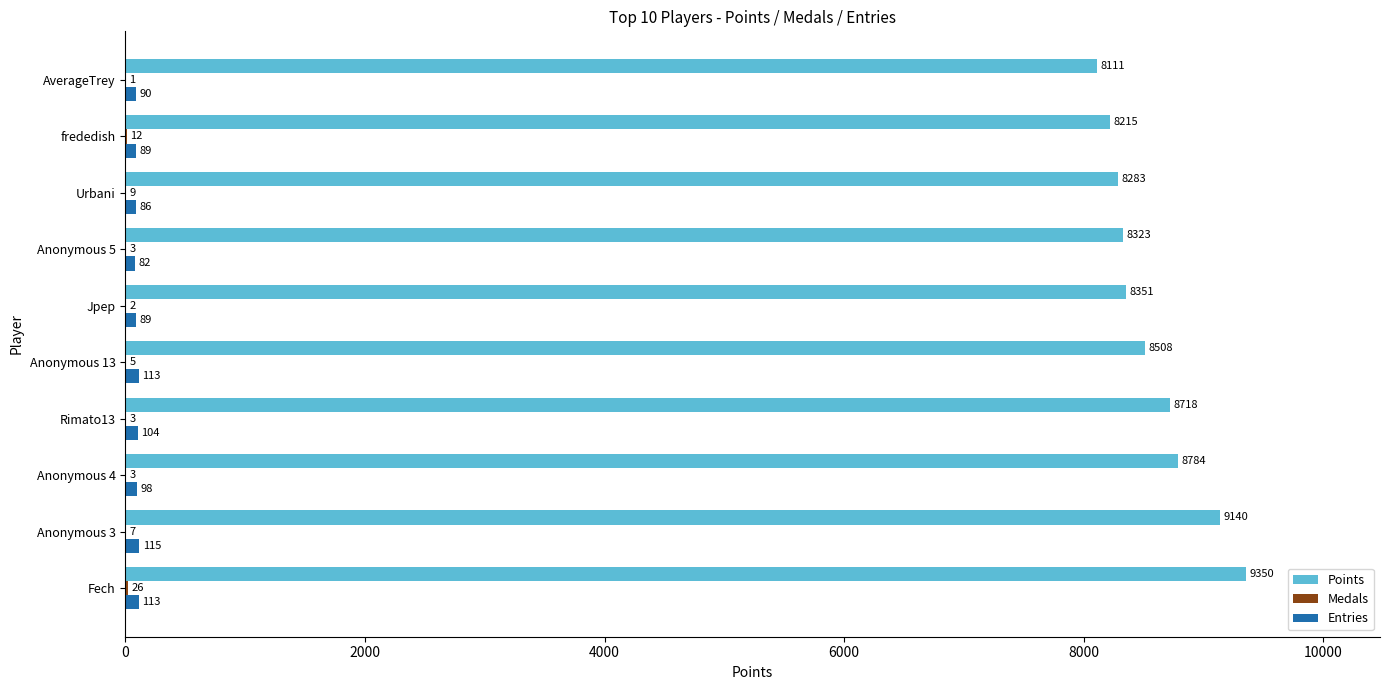

Is it true that Points equals 4618 at Jpep?

False